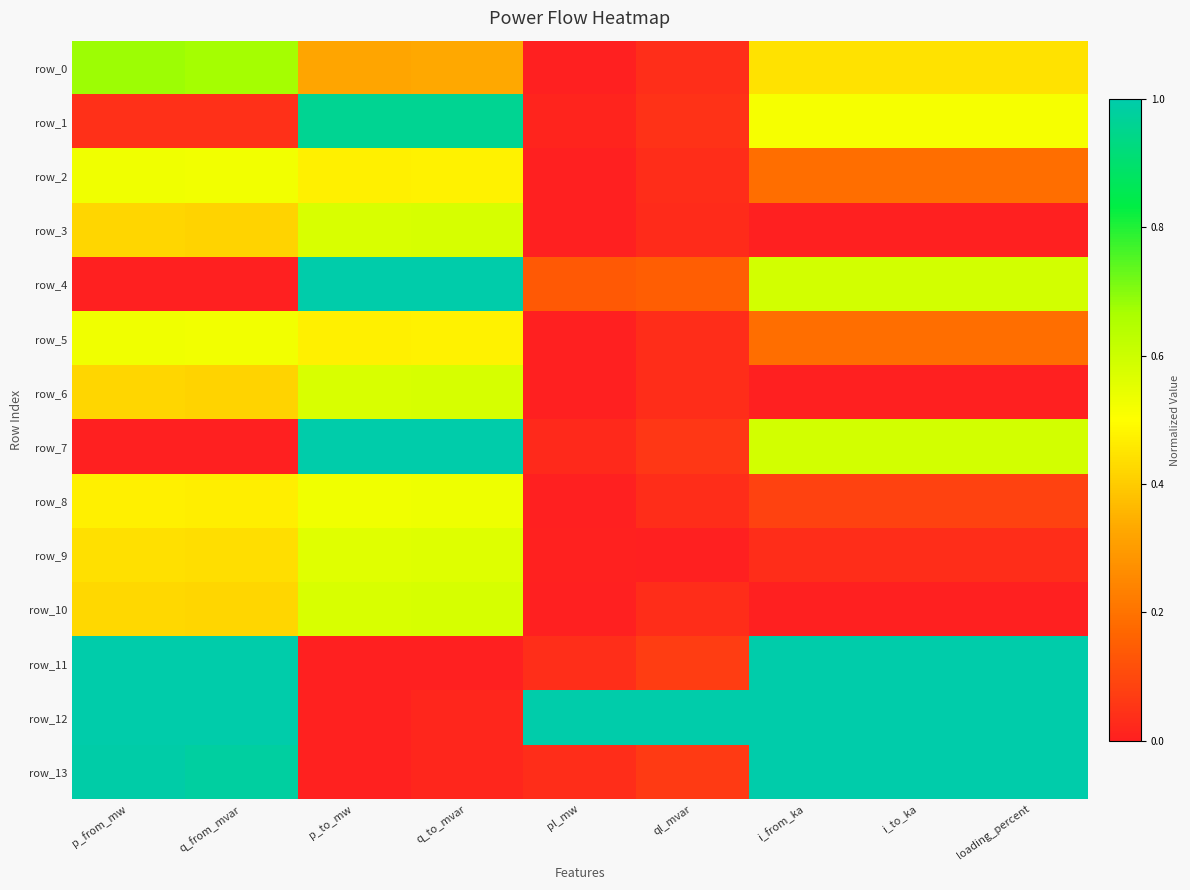

Rank the series at p_to_mw from highest to lowest value.

row_7, row_4, row_1, row_6, row_3, row_10, row_9, row_8, row_5, row_2, row_0, row_13, row_12, row_11